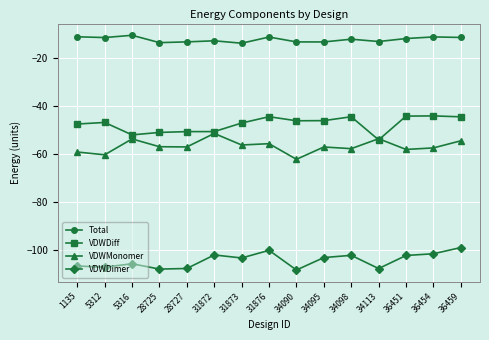

Rank the series at 34090 from highest to lowest value.

Total, VDWDiff, VDWMonomer, VDWDimer